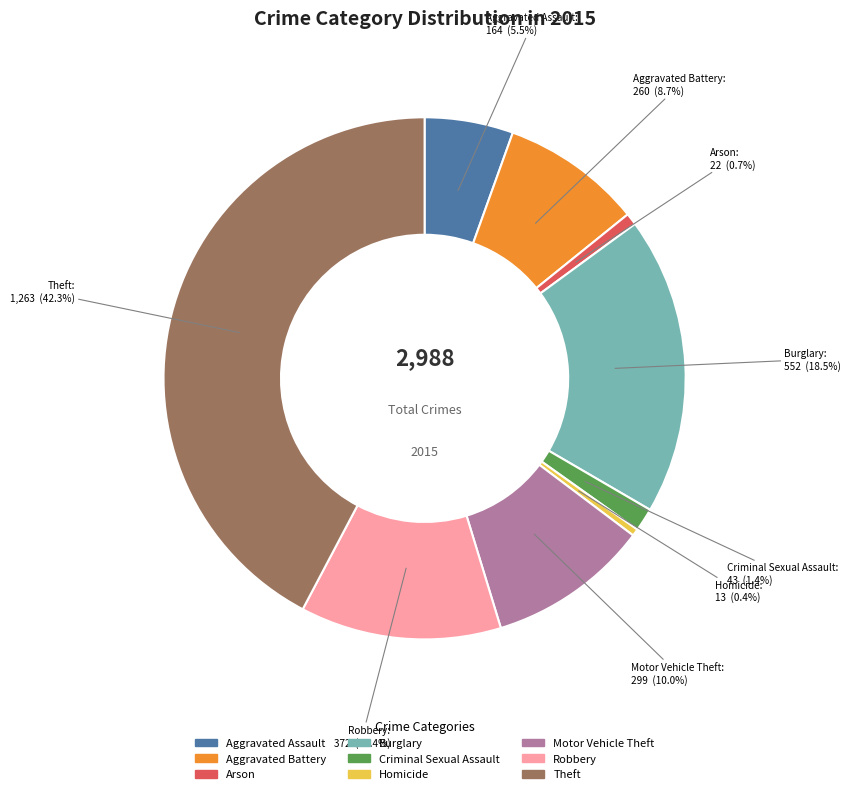

Is there a majority slice in this chart?

No